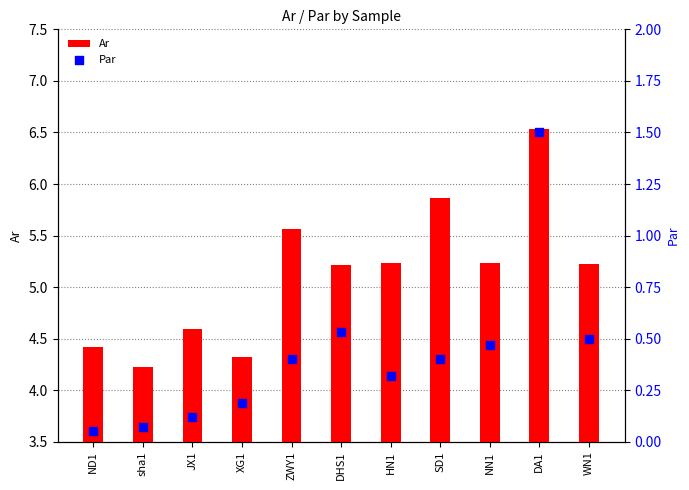

What is the total value across all series at WN1?

5.7